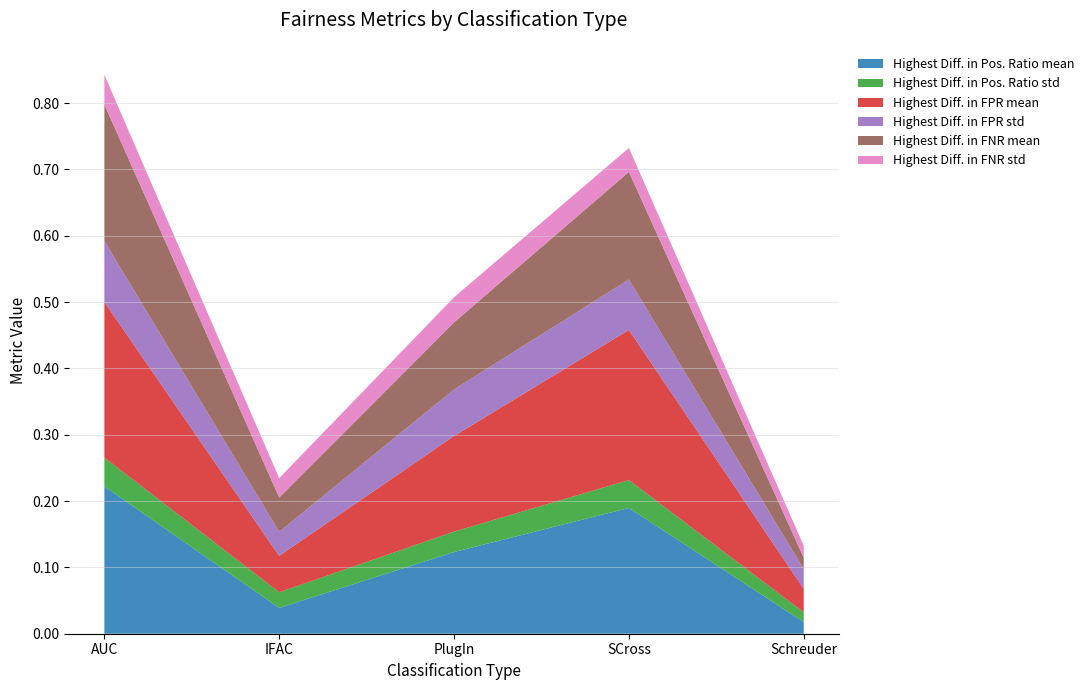

Reading left to right, extract all data points from this chart.

Highest Diff. in Pos. Ratio mean: AUC=0.2	IFAC=0.0	PlugIn=0.1	SCross=0.2	Schreuder=0.0
Highest Diff. in Pos. Ratio std: AUC=0.0	IFAC=0.0	PlugIn=0.0	SCross=0.0	Schreuder=0.0
Highest Diff. in FPR mean: AUC=0.2	IFAC=0.1	PlugIn=0.1	SCross=0.2	Schreuder=0.0
Highest Diff. in FPR std: AUC=0.1	IFAC=0.0	PlugIn=0.1	SCross=0.1	Schreuder=0.0
Highest Diff. in FNR mean: AUC=0.2	IFAC=0.1	PlugIn=0.1	SCross=0.2	Schreuder=0.0
Highest Diff. in FNR std: AUC=0.0	IFAC=0.0	PlugIn=0.0	SCross=0.0	Schreuder=0.0